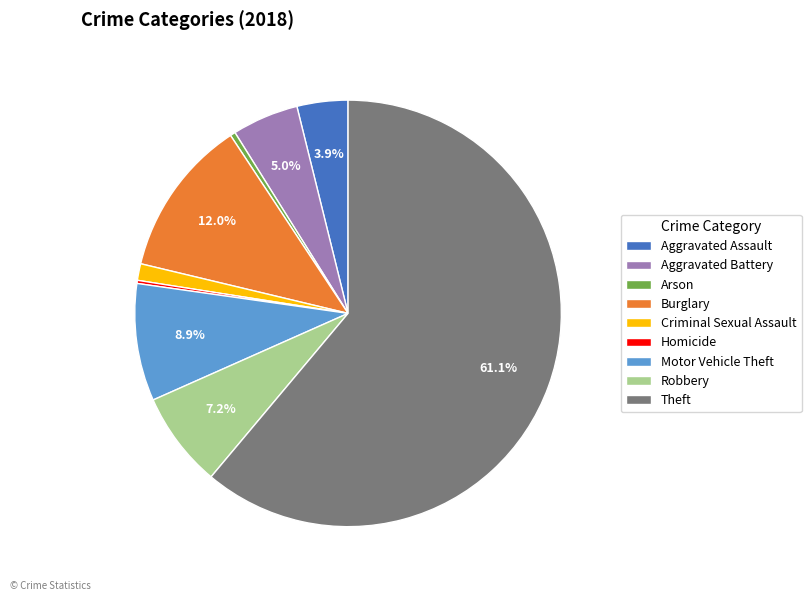

Which slice represents more than half of the pie?

Theft